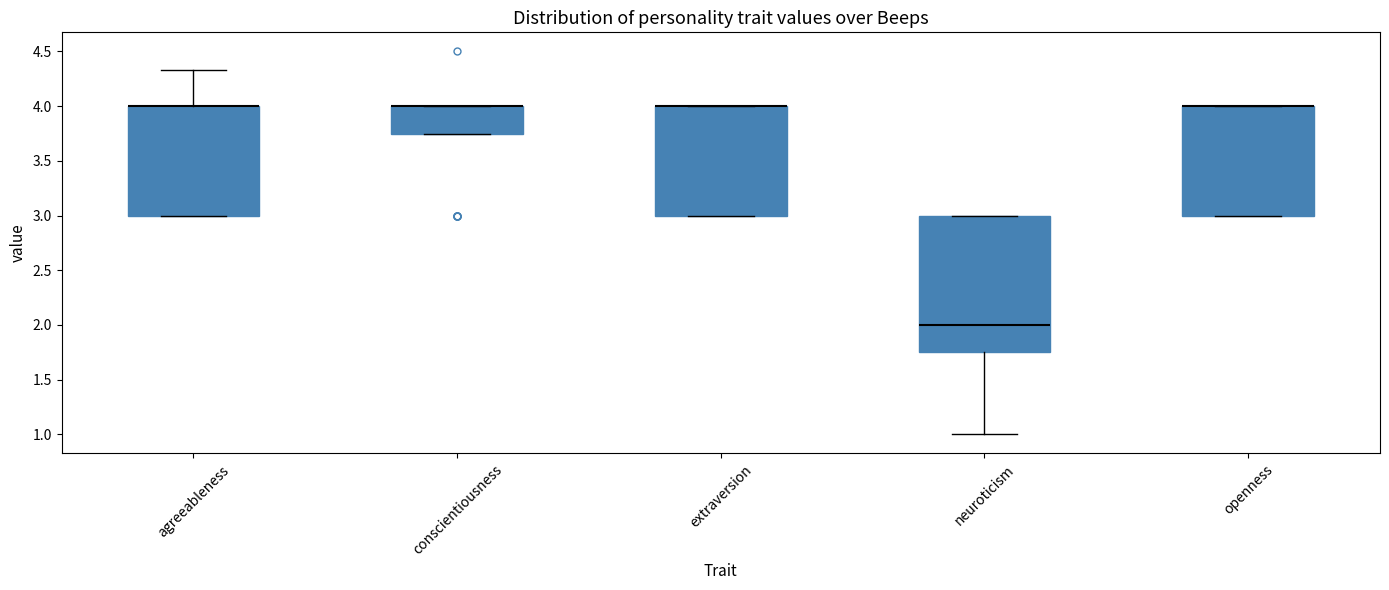

Reading left to right, read every box against the y-axis: the position of its median line, the range the box covers, and the ends of its whiskers. The values are not printed on the chart, so give them approximately, as read against the axis.

agreeableness: median 4.00 (drawn on the box's upper edge), box 3.00 to 4.00, whiskers 3.00 to 4.35
conscientiousness: median 4.00 (drawn on the box's upper edge), box 3.75 to 4.00, whiskers 3.75 to 4.00
extraversion: median 4.00 (drawn on the box's upper edge), box 3.00 to 4.00, whiskers 3.00 to 4.00
neuroticism: median 2.00, box 1.75 to 3.00, whiskers 1.00 to 3.00
openness: median 4.00 (drawn on the box's upper edge), box 3.00 to 4.00, whiskers 3.00 to 4.00